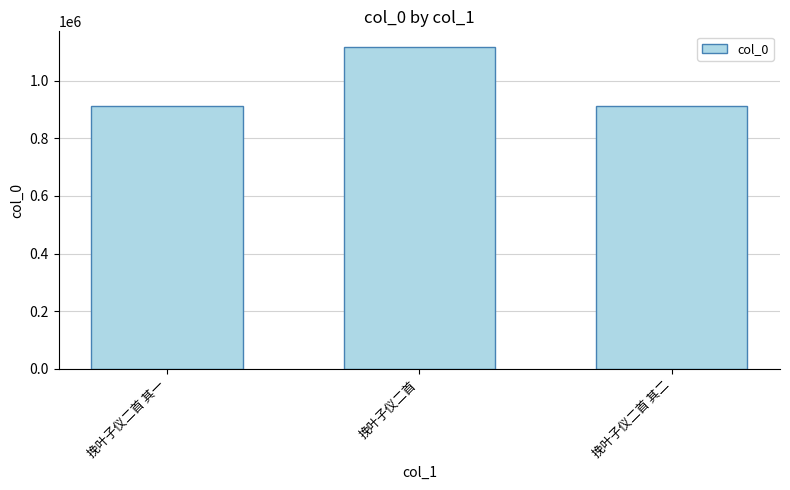

Approximately how many times larger is the value at 挽叶子仪二首 其二 compared to 挽叶子仪二首 其一?

1.0